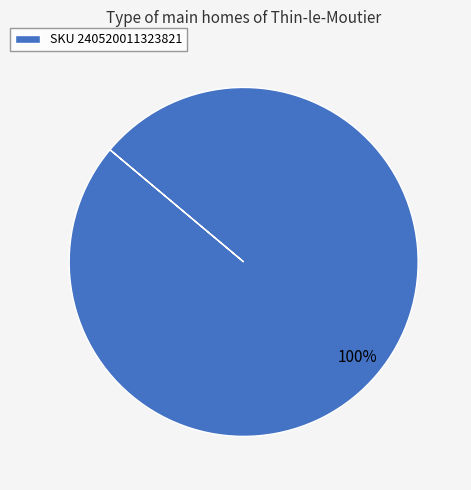

Which category accounts for the majority?

SKU 240520011323821